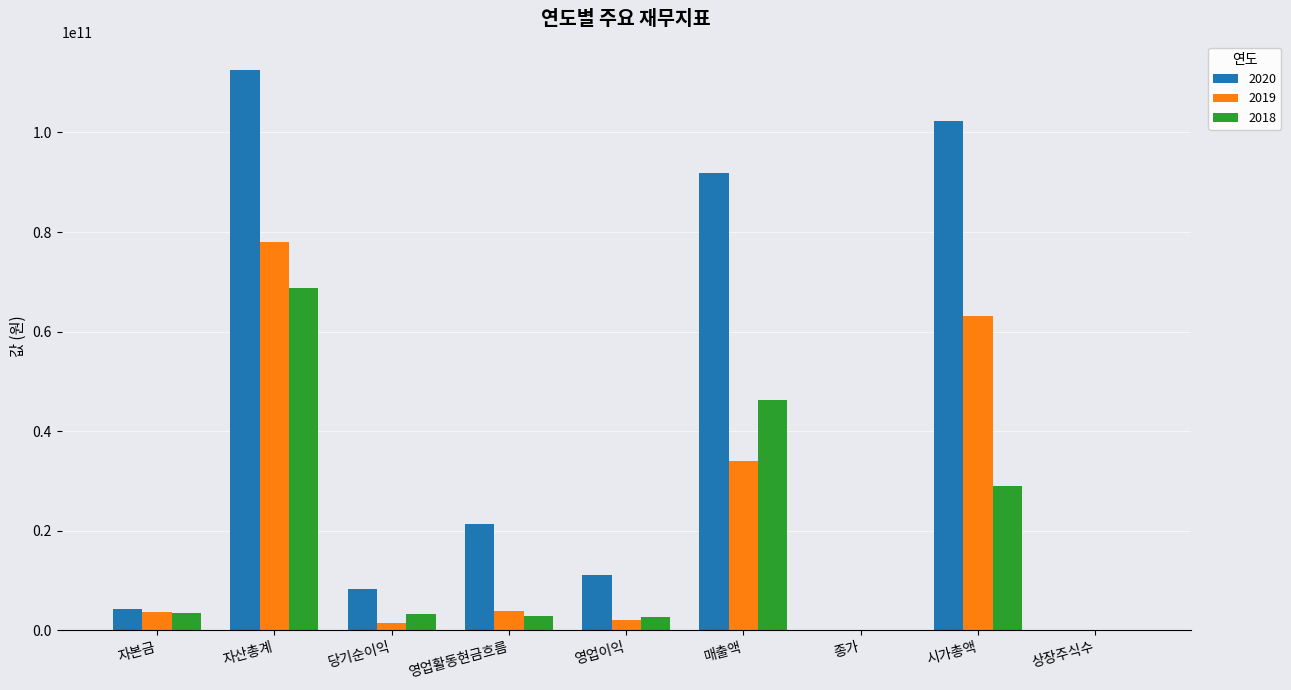

Which series has the largest total across all categories?

2020